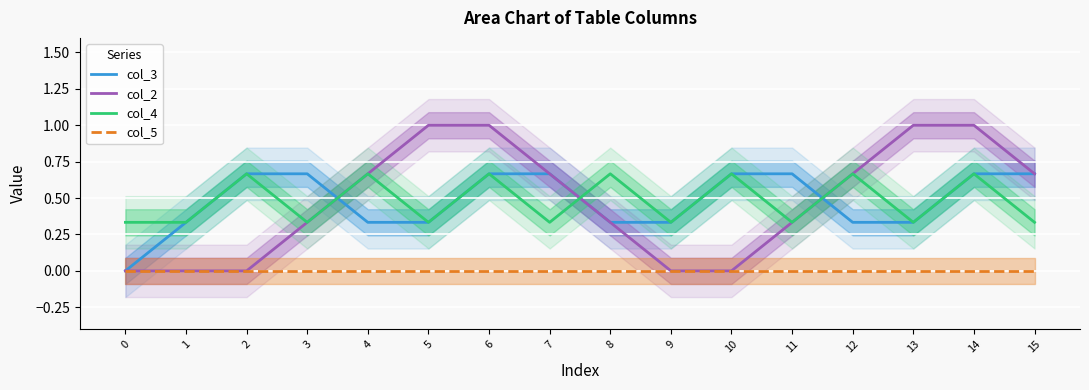

The col_4 series shows 0.1 at 15. True or false?

False